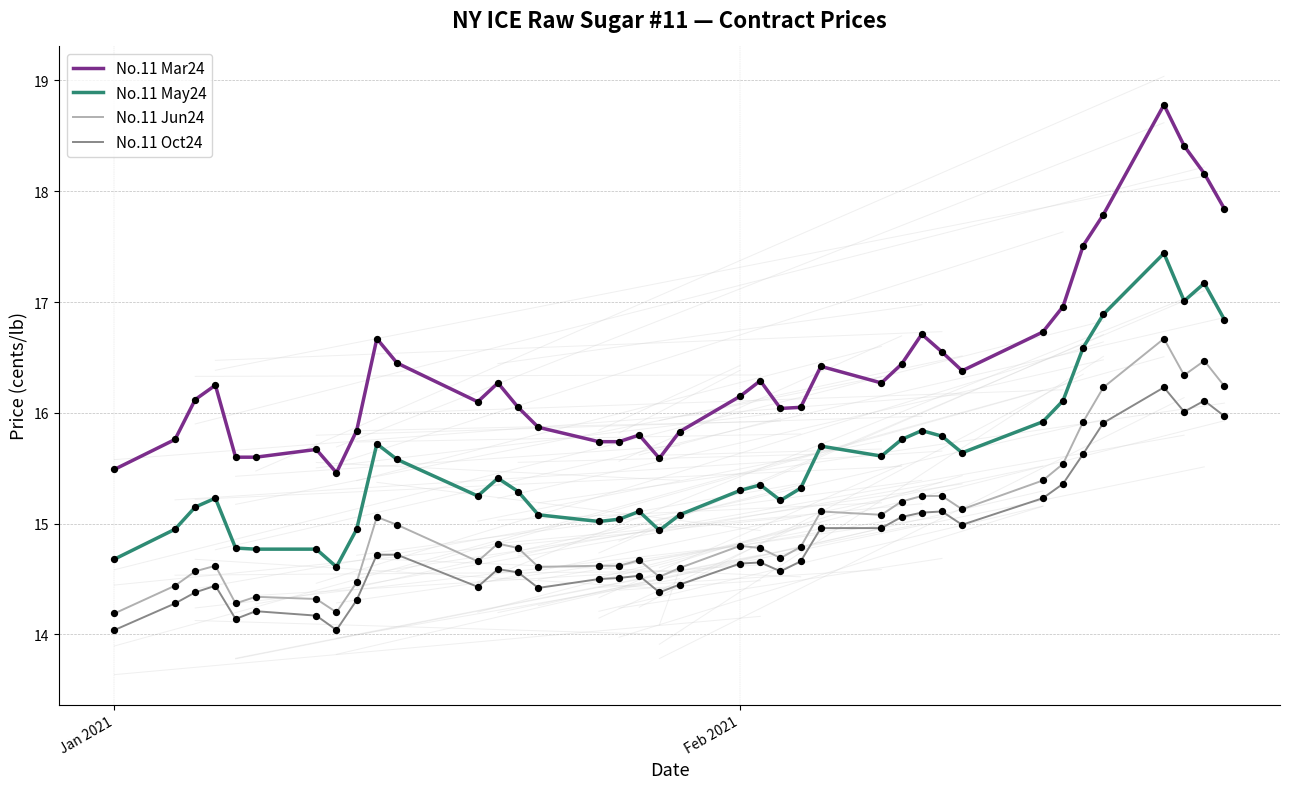

Which series has the largest range (max minus min)?

No.11 Mar24